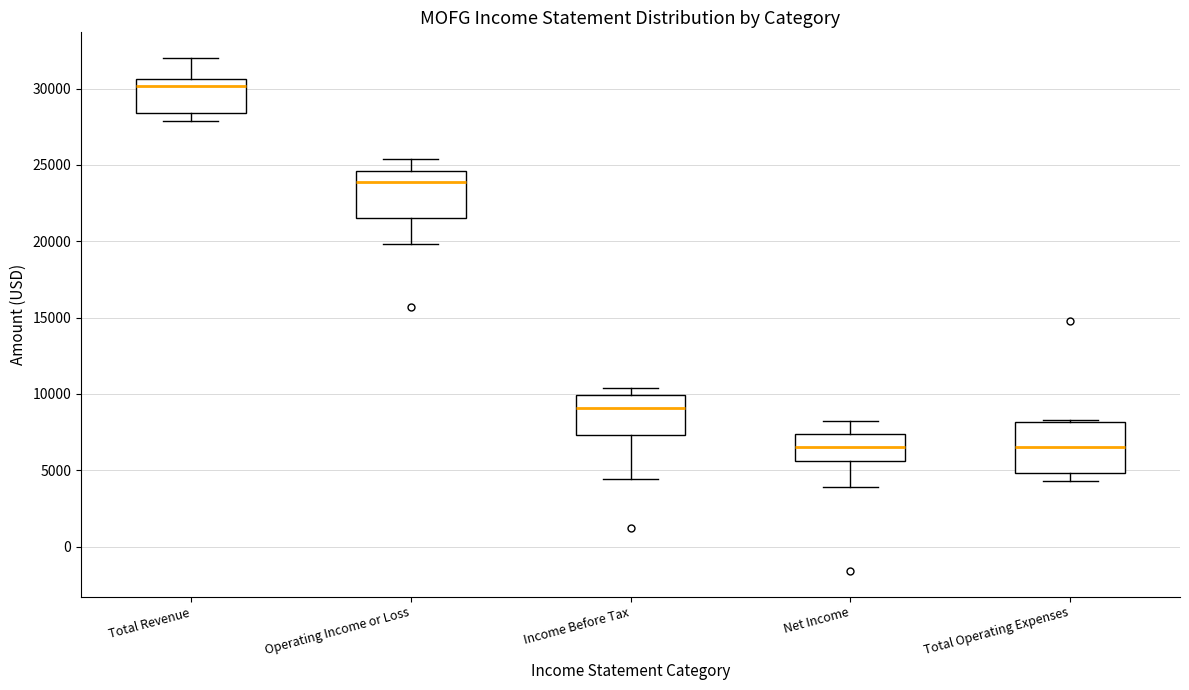

Reading left to right, transcribe this box plot: for each box, give where its median line is, the range the box spans, and where its two whiskers end, as read against the y-axis. The values are not printed on the chart, so give them approximately, as read against the axis.

Total Revenue: median 30000, box 28500 to 30500, whiskers 28000 to 32000
Operating Income or Loss: median 24000, box 21500 to 24500, whiskers 20000 to 25500
Income Before Tax: median 9000, box 7500 to 10000, whiskers 4500 to 10500
Net Income: median 6500, box 5500 to 7500, whiskers 4000 to 8000
Total Operating Expenses: median 6500, box 5000 to 8000, whiskers 4500 to 8500